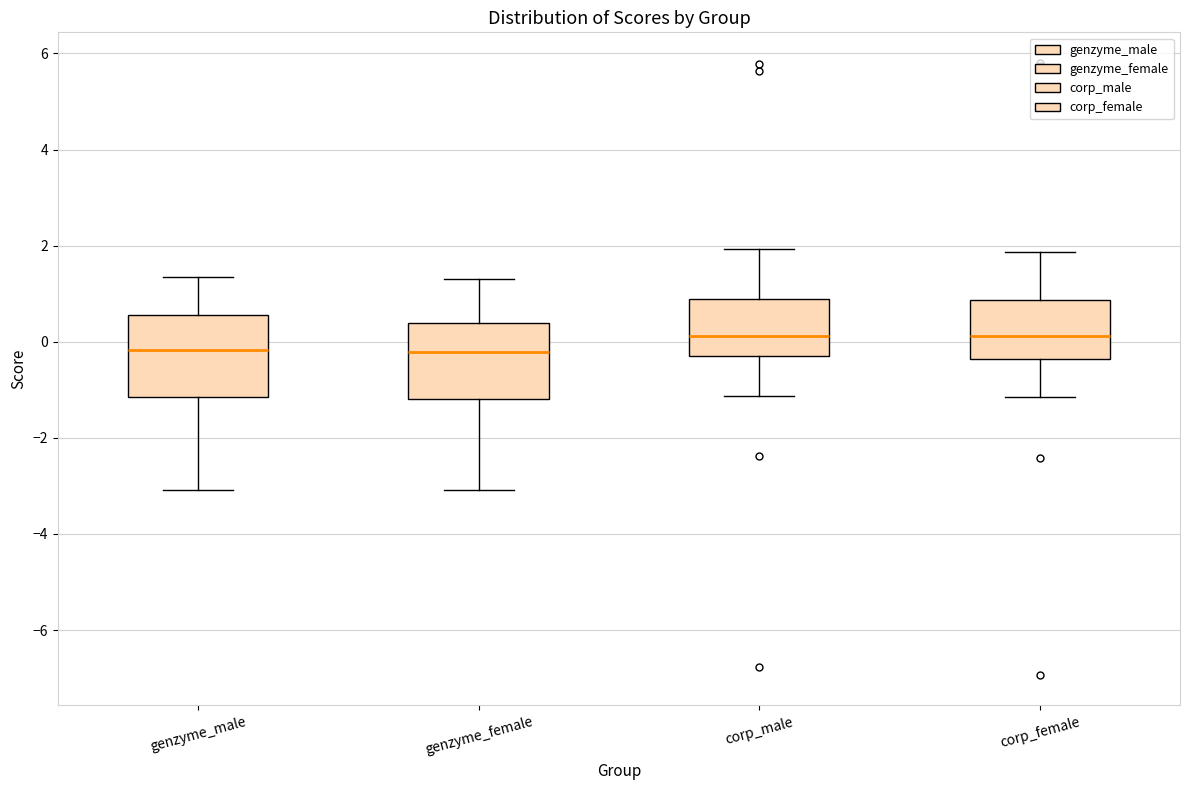

Reading left to right, transcribe this box plot: for each box, give where its median line is, the range the box spans, and where its two whiskers end, as read against the y-axis. The values are not printed on the chart, so give them approximately, as read against the axis.

genzyme_male: median -0.2, box -1.2 to 0.6, whiskers -3.0 to 1.4
genzyme_female: median -0.2, box -1.2 to 0.4, whiskers -3.0 to 1.4
corp_male: median 0.2, box -0.2 to 1.0, whiskers -1.2 to 2.0
corp_female: median 0.2, box -0.4 to 0.8, whiskers -1.2 to 1.8